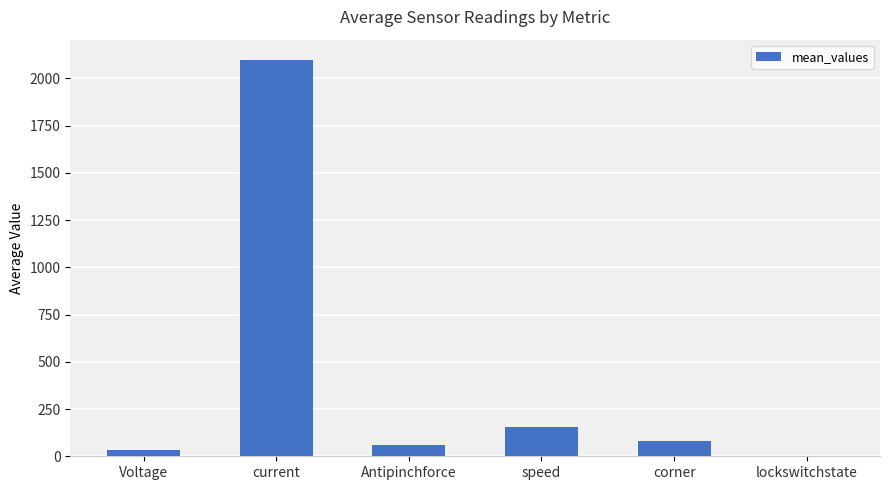

Between current and corner, which is larger?

current